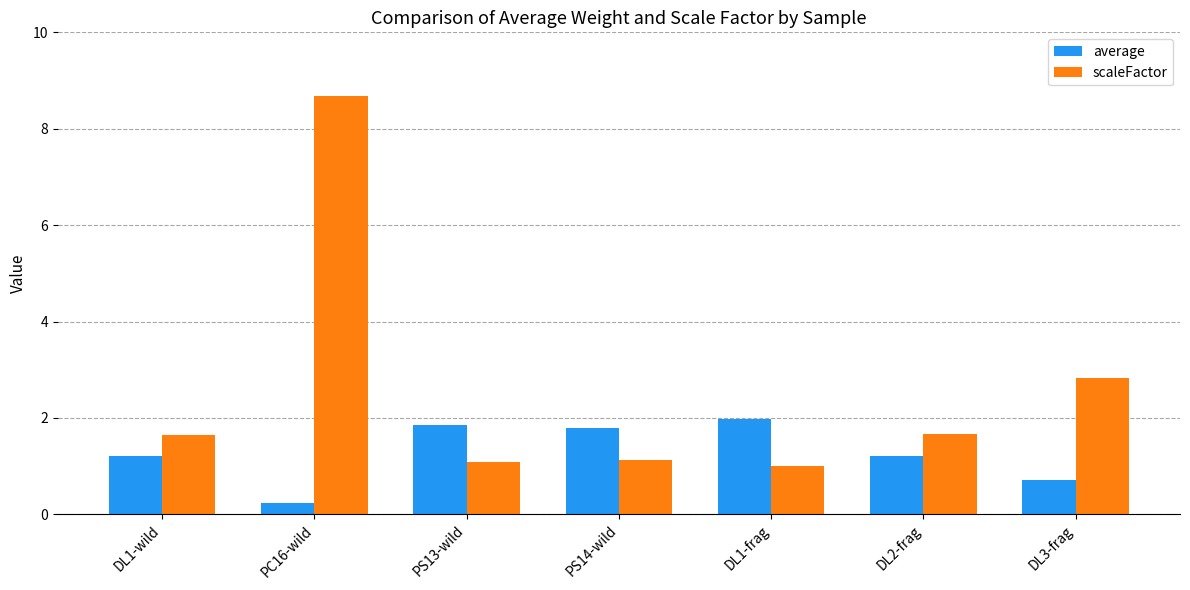

At how many categories does at least one series exceed 3?

1